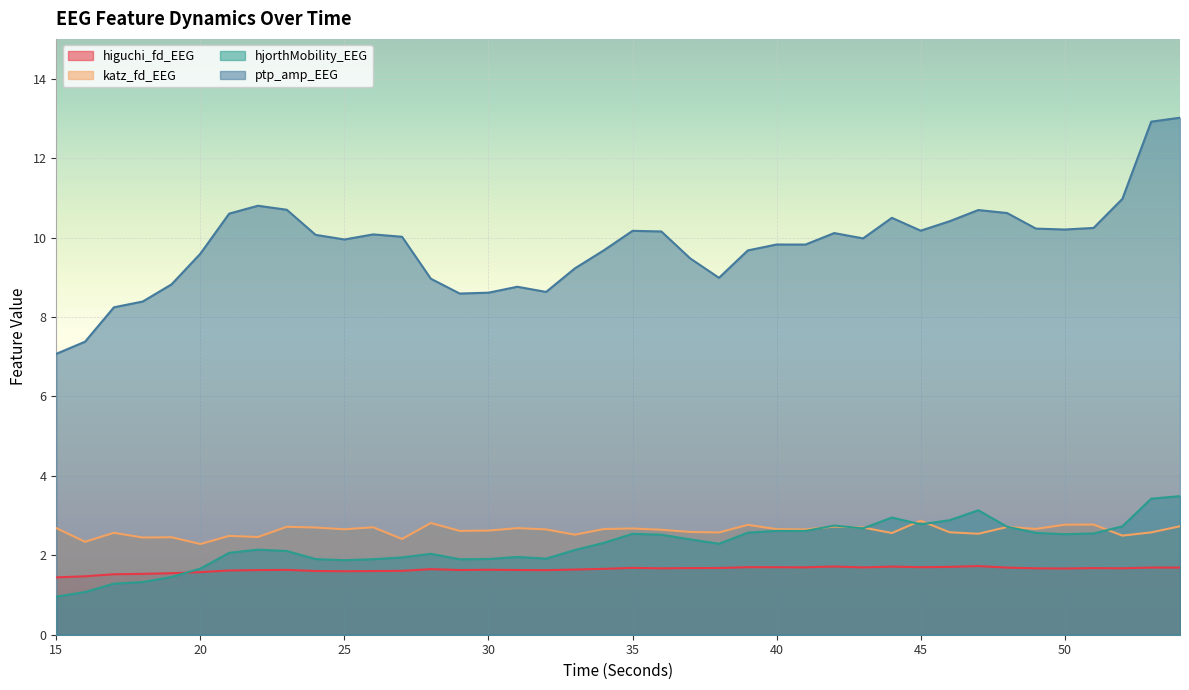

Rank the categories by higuchi_fd_EEG value from lowest to highest.

15, 16, 17, 18, 19, 20, 25, 26, 24, 27, 21, 32, 22, 29, 31, 23, 30, 33, 28, 34, 50, 36, 49, 52, 51, 37, 38, 35, 48, 54, 53, 43, 41, 40, 45, 39, 46, 44, 42, 47